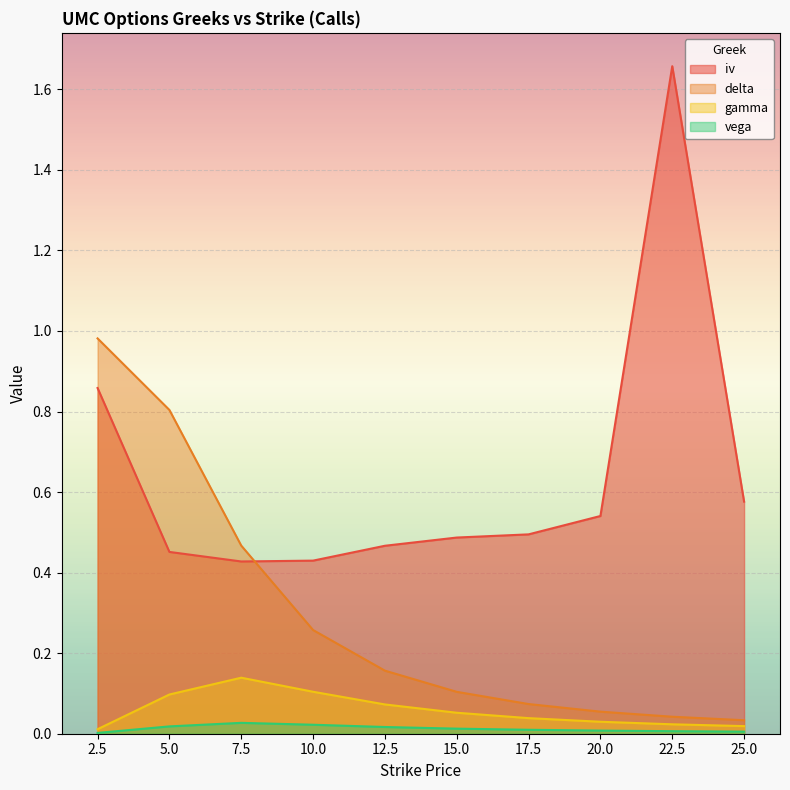

What is the label of the 1st point from the left?

2.5